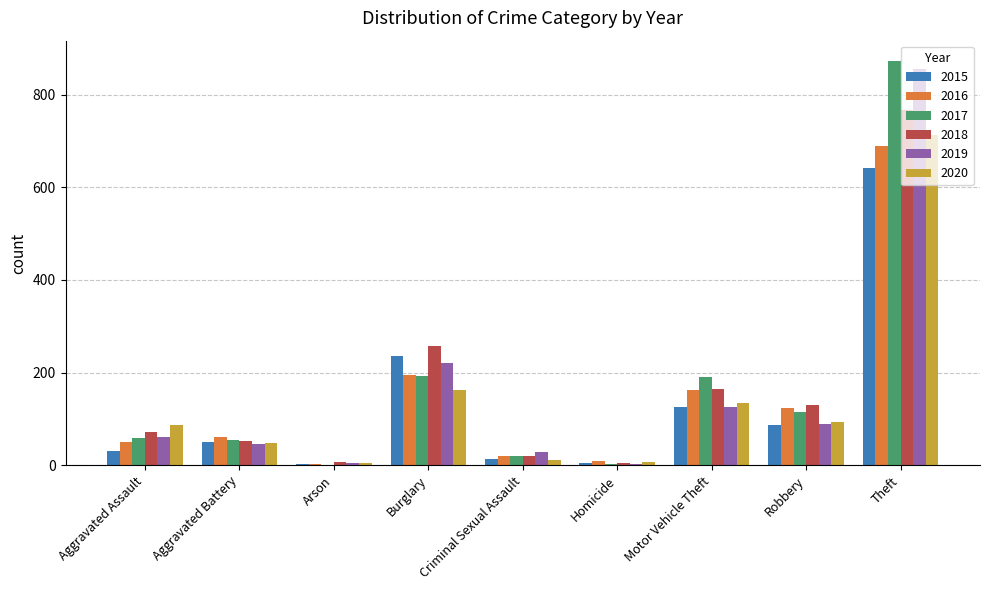

Is it true that 2019 equals 64 at Burglary?

False